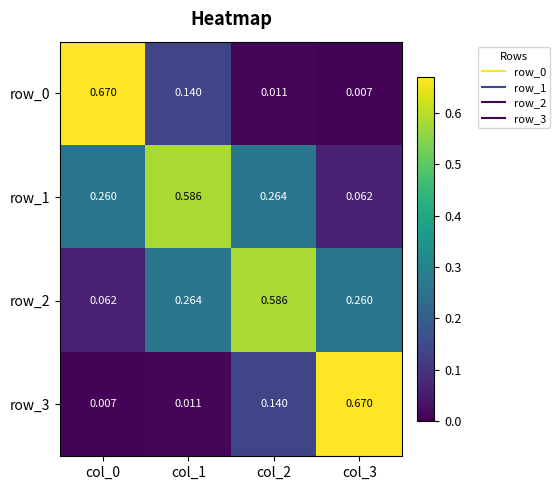

Is the value of row_0 at col_2 greater than the value of row_1 at col_0?

No